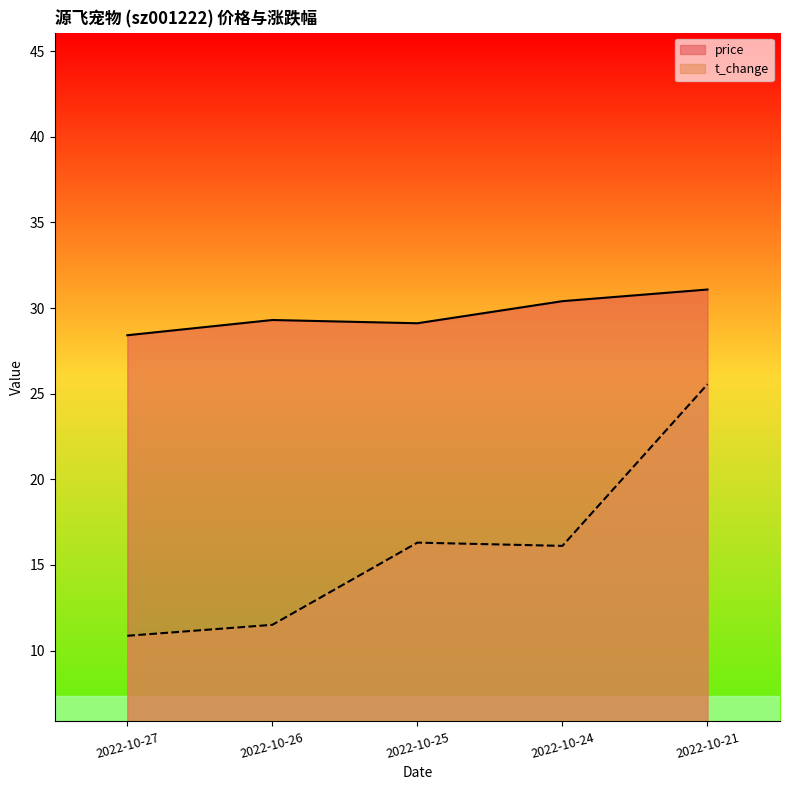

What is the difference between the second highest and minimum values in the t_change series?

5.4